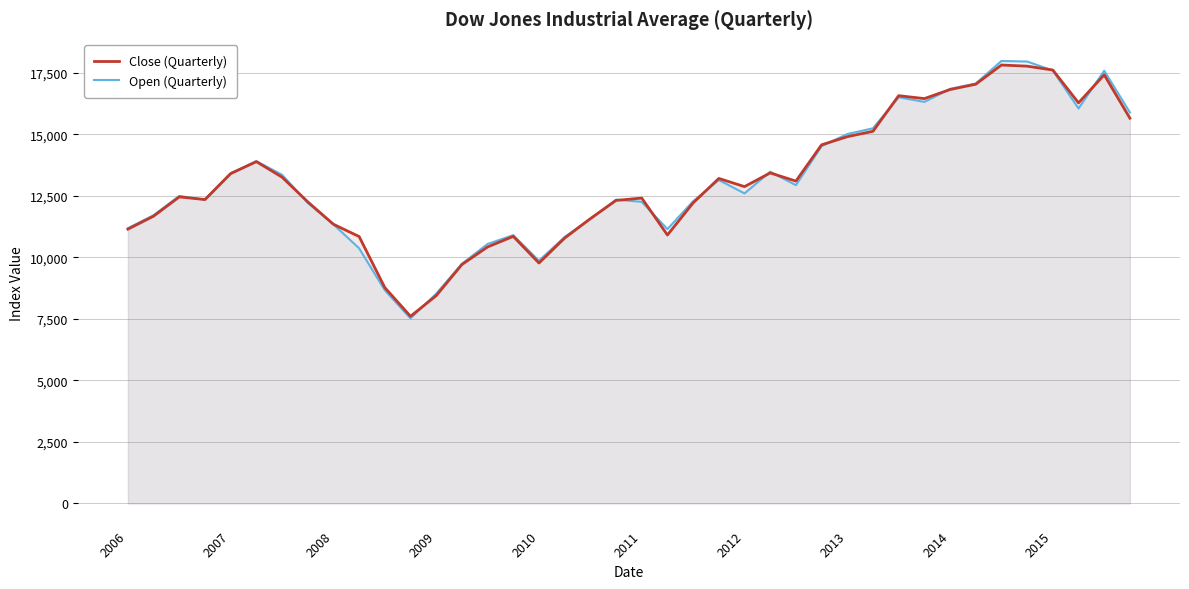

At how many categories does at least one series exceed 17008?

5